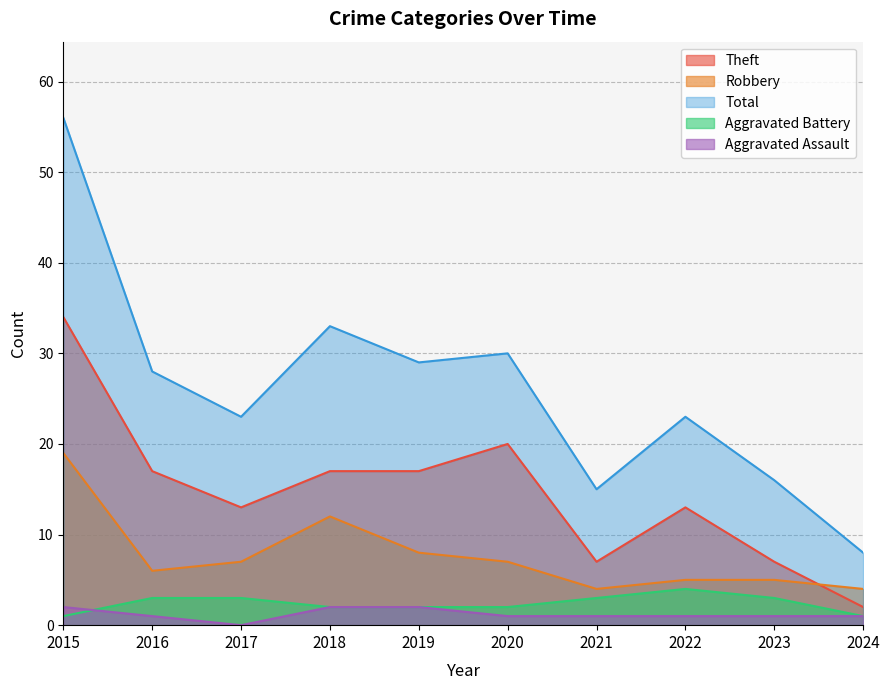

What is the difference between the second highest and minimum values in the Aggravated Battery series?

2